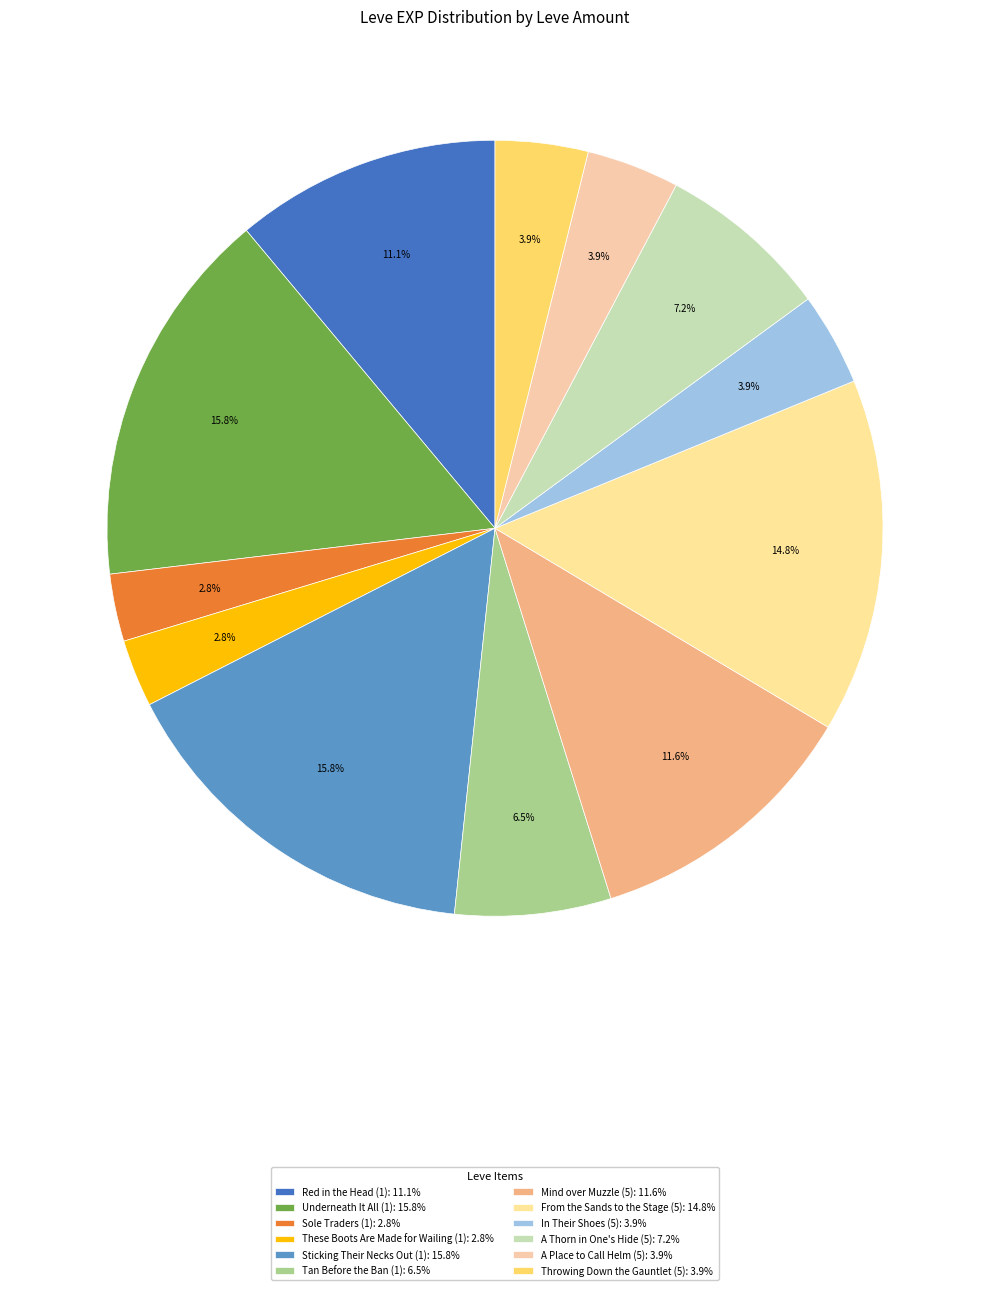

What percentage do Tan Before the Ban (1) and From the Sands to the Stage (5) together represent?

21.3%